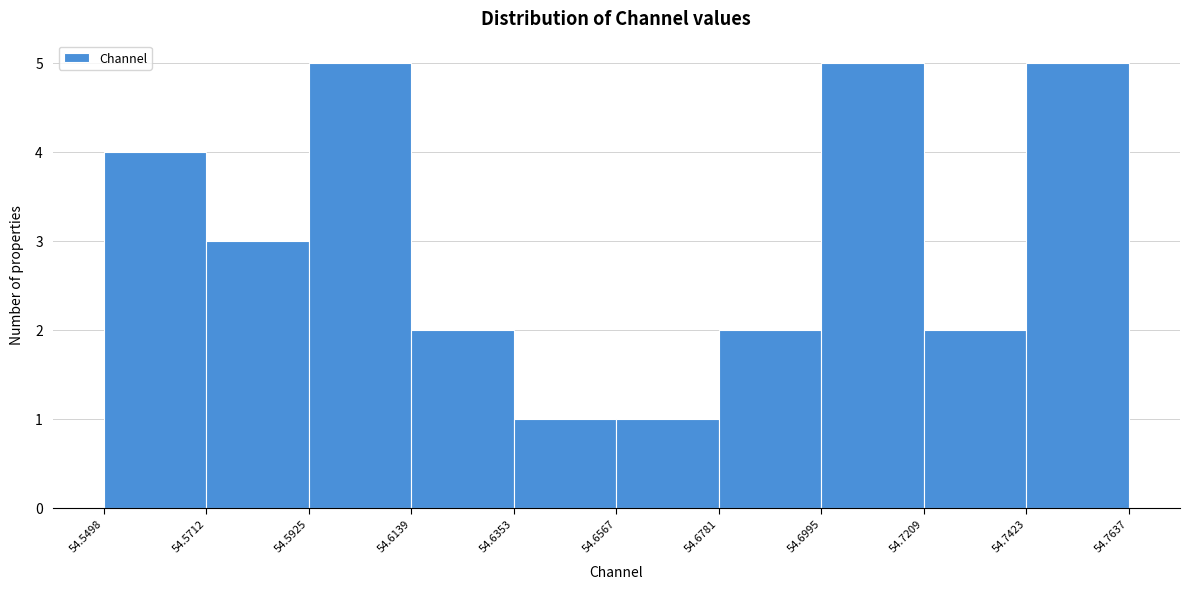

Reading left to right, transcribe this chart: for each bar, give the range it covers on the x-axis and its height. The values are not printed on the chart, so give them approximately, as read against the axis.

54.5498 to 54.5712: 4
54.5712 to 54.5925: 3
54.5925 to 54.6139: 5
54.6139 to 54.6353: 2
54.6353 to 54.6567: 1
54.6567 to 54.6781: 1
54.6781 to 54.6995: 2
54.6995 to 54.7209: 5
54.7209 to 54.7423: 2
54.7423 to 54.7637: 5